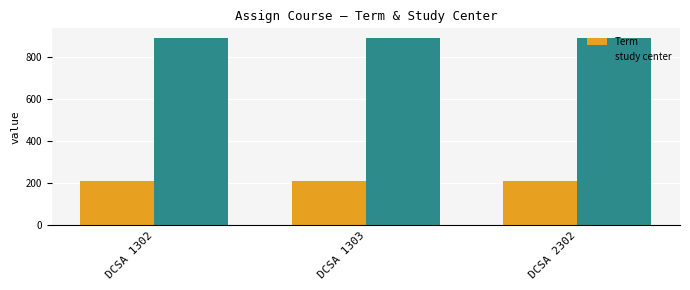

Does the chart contain stacked bars?

No